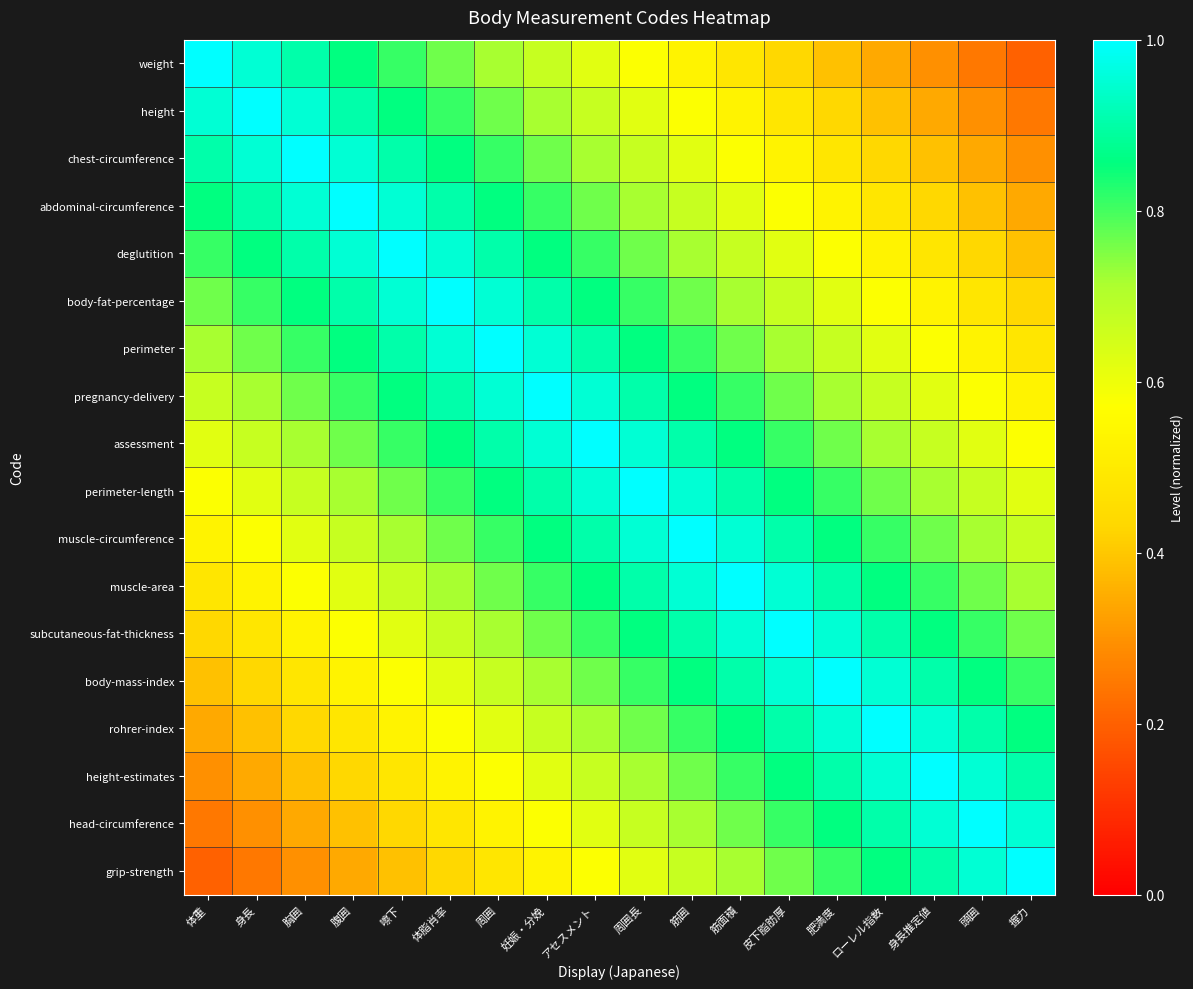

Reading left to right, list all the values displayed in this chart.

weight: 体重=1.0	身長=1.0	胸囲=0.9	腹囲=0.9	嚓下=0.8	体脂肖率=0.8	周囲=0.7	妊娠・分娩=0.7	アセスメント=0.6	周囲長=0.6	筋囲=0.5	筋面積=0.5	皮下脂肪厚=0.4	肥満度=0.4	ローレル指数=0.3	身長推定値=0.3	頭囲=0.2	握力=0.2
height: 体重=1.0	身長=1.0	胸囲=1.0	腹囲=0.9	嚓下=0.9	体脂肖率=0.8	周囲=0.8	妊娠・分娩=0.7	アセスメント=0.7	周囲長=0.6	筋囲=0.6	筋面積=0.5	皮下脂肪厚=0.5	肥満度=0.4	ローレル指数=0.4	身長推定値=0.3	頭囲=0.3	握力=0.2
chest-circumference: 体重=0.9	身長=1.0	胸囲=1.0	腹囲=1.0	嚓下=0.9	体脂肖率=0.9	周囲=0.8	妊娠・分娩=0.8	アセスメント=0.7	周囲長=0.7	筋囲=0.6	筋面積=0.6	皮下脂肪厚=0.5	肥満度=0.5	ローレル指数=0.4	身長推定値=0.4	頭囲=0.3	握力=0.3
abdominal-circumference: 体重=0.9	身長=0.9	胸囲=1.0	腹囲=1.0	嚓下=1.0	体脂肖率=0.9	周囲=0.9	妊娠・分娩=0.8	アセスメント=0.8	周囲長=0.7	筋囲=0.7	筋面積=0.6	皮下脂肪厚=0.6	肥満度=0.5	ローレル指数=0.5	身長推定値=0.4	頭囲=0.4	握力=0.3
deglutition: 体重=0.8	身長=0.9	胸囲=0.9	腹囲=1.0	嚓下=1.0	体脂肖率=1.0	周囲=0.9	妊娠・分娩=0.9	アセスメント=0.8	周囲長=0.8	筋囲=0.7	筋面積=0.7	皮下脂肪厚=0.6	肥満度=0.6	ローレル指数=0.5	身長推定値=0.5	頭囲=0.4	握力=0.4
body-fat-percentage: 体重=0.8	身長=0.8	胸囲=0.9	腹囲=0.9	嚓下=1.0	体脂肖率=1.0	周囲=1.0	妊娠・分娩=0.9	アセスメント=0.9	周囲長=0.8	筋囲=0.8	筋面積=0.7	皮下脂肪厚=0.7	肥満度=0.6	ローレル指数=0.6	身長推定値=0.5	頭囲=0.5	握力=0.4
perimeter: 体重=0.7	身長=0.8	胸囲=0.8	腹囲=0.9	嚓下=0.9	体脂肖率=1.0	周囲=1.0	妊娠・分娩=1.0	アセスメント=0.9	周囲長=0.9	筋囲=0.8	筋面積=0.8	皮下脂肪厚=0.7	肥満度=0.7	ローレル指数=0.6	身長推定値=0.6	頭囲=0.5	握力=0.5
pregnancy-delivery: 体重=0.7	身長=0.7	胸囲=0.8	腹囲=0.8	嚓下=0.9	体脂肖率=0.9	周囲=1.0	妊娠・分娩=1.0	アセスメント=1.0	周囲長=0.9	筋囲=0.9	筋面積=0.8	皮下脂肪厚=0.8	肥満度=0.7	ローレル指数=0.7	身長推定値=0.6	頭囲=0.6	握力=0.5
assessment: 体重=0.6	身長=0.7	胸囲=0.7	腹囲=0.8	嚓下=0.8	体脂肖率=0.9	周囲=0.9	妊娠・分娩=1.0	アセスメント=1.0	周囲長=1.0	筋囲=0.9	筋面積=0.9	皮下脂肪厚=0.8	肥満度=0.8	ローレル指数=0.7	身長推定値=0.7	頭囲=0.6	握力=0.6
perimeter-length: 体重=0.6	身長=0.6	胸囲=0.7	腹囲=0.7	嚓下=0.8	体脂肖率=0.8	周囲=0.9	妊娠・分娩=0.9	アセスメント=1.0	周囲長=1.0	筋囲=1.0	筋面積=0.9	皮下脂肪厚=0.9	肥満度=0.8	ローレル指数=0.8	身長推定値=0.7	頭囲=0.7	握力=0.6
muscle-circumference: 体重=0.5	身長=0.6	胸囲=0.6	腹囲=0.7	嚓下=0.7	体脂肖率=0.8	周囲=0.8	妊娠・分娩=0.9	アセスメント=0.9	周囲長=1.0	筋囲=1.0	筋面積=1.0	皮下脂肪厚=0.9	肥満度=0.9	ローレル指数=0.8	身長推定値=0.8	頭囲=0.7	握力=0.7
muscle-area: 体重=0.5	身長=0.5	胸囲=0.6	腹囲=0.6	嚓下=0.7	体脂肖率=0.7	周囲=0.8	妊娠・分娩=0.8	アセスメント=0.9	周囲長=0.9	筋囲=1.0	筋面積=1.0	皮下脂肪厚=1.0	肥満度=0.9	ローレル指数=0.9	身長推定値=0.8	頭囲=0.8	握力=0.7
subcutaneous-fat-thickness: 体重=0.4	身長=0.5	胸囲=0.5	腹囲=0.6	嚓下=0.6	体脂肖率=0.7	周囲=0.7	妊娠・分娩=0.8	アセスメント=0.8	周囲長=0.9	筋囲=0.9	筋面積=1.0	皮下脂肪厚=1.0	肥満度=1.0	ローレル指数=0.9	身長推定値=0.9	頭囲=0.8	握力=0.8
body-mass-index: 体重=0.4	身長=0.4	胸囲=0.5	腹囲=0.5	嚓下=0.6	体脂肖率=0.6	周囲=0.7	妊娠・分娩=0.7	アセスメント=0.8	周囲長=0.8	筋囲=0.9	筋面積=0.9	皮下脂肪厚=1.0	肥満度=1.0	ローレル指数=1.0	身長推定値=0.9	頭囲=0.9	握力=0.8
rohrer-index: 体重=0.3	身長=0.4	胸囲=0.4	腹囲=0.5	嚓下=0.5	体脂肖率=0.6	周囲=0.6	妊娠・分娩=0.7	アセスメント=0.7	周囲長=0.8	筋囲=0.8	筋面積=0.9	皮下脂肪厚=0.9	肥満度=1.0	ローレル指数=1.0	身長推定値=1.0	頭囲=0.9	握力=0.9
height-estimates: 体重=0.3	身長=0.3	胸囲=0.4	腹囲=0.4	嚓下=0.5	体脂肖率=0.5	周囲=0.6	妊娠・分娩=0.6	アセスメント=0.7	周囲長=0.7	筋囲=0.8	筋面積=0.8	皮下脂肪厚=0.9	肥満度=0.9	ローレル指数=1.0	身長推定値=1.0	頭囲=1.0	握力=0.9
head-circumference: 体重=0.2	身長=0.3	胸囲=0.3	腹囲=0.4	嚓下=0.4	体脂肖率=0.5	周囲=0.5	妊娠・分娩=0.6	アセスメント=0.6	周囲長=0.7	筋囲=0.7	筋面積=0.8	皮下脂肪厚=0.8	肥満度=0.9	ローレル指数=0.9	身長推定値=1.0	頭囲=1.0	握力=1.0
grip-strength: 体重=0.2	身長=0.2	胸囲=0.3	腹囲=0.3	嚓下=0.4	体脂肖率=0.4	周囲=0.5	妊娠・分娩=0.5	アセスメント=0.6	周囲長=0.6	筋囲=0.7	筋面積=0.7	皮下脂肪厚=0.8	肥満度=0.8	ローレル指数=0.9	身長推定値=0.9	頭囲=1.0	握力=1.0